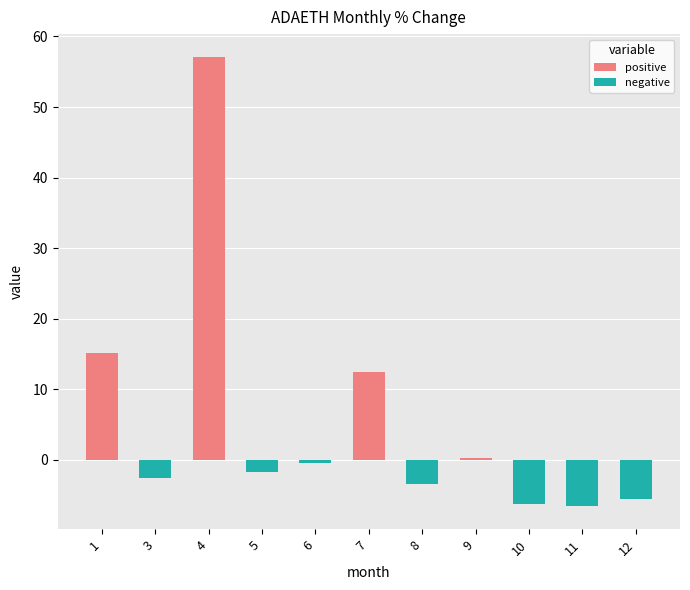

True or false: the data shows -3.0 at 10.

False